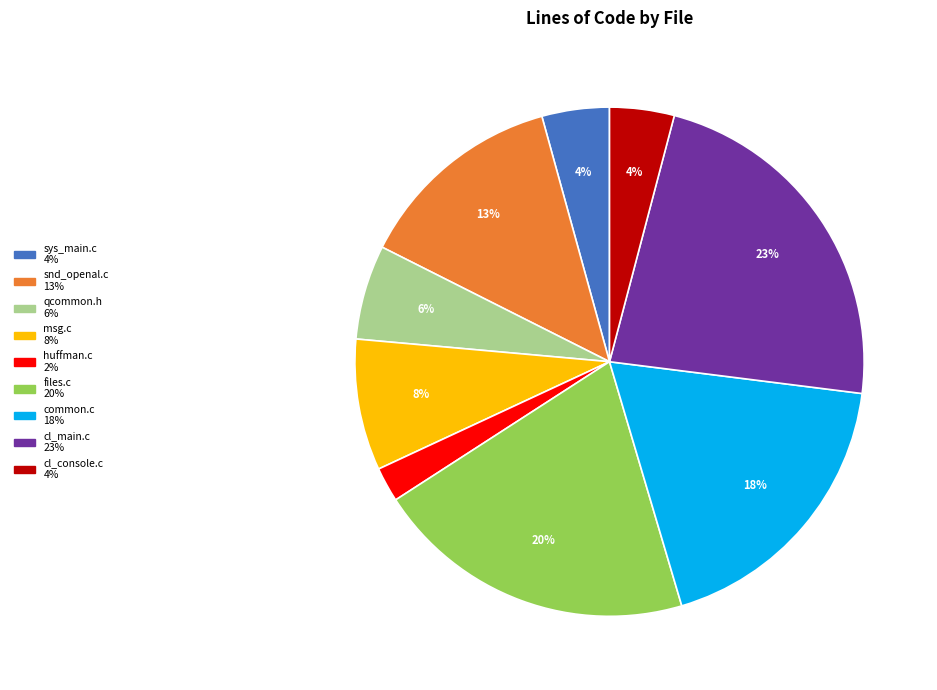

Does cl_console.c represent more than half of the total?

No